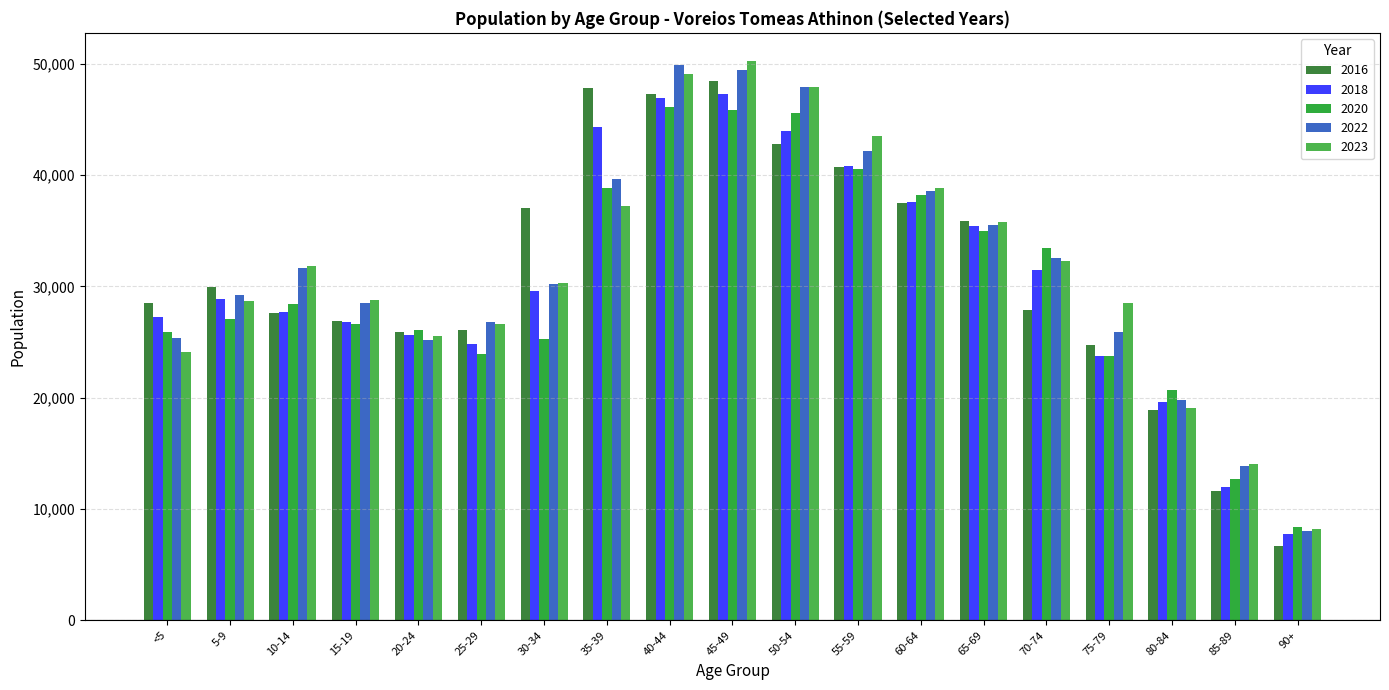

What value does the 2023 series have at 85-89, to the nearest 10?

14060